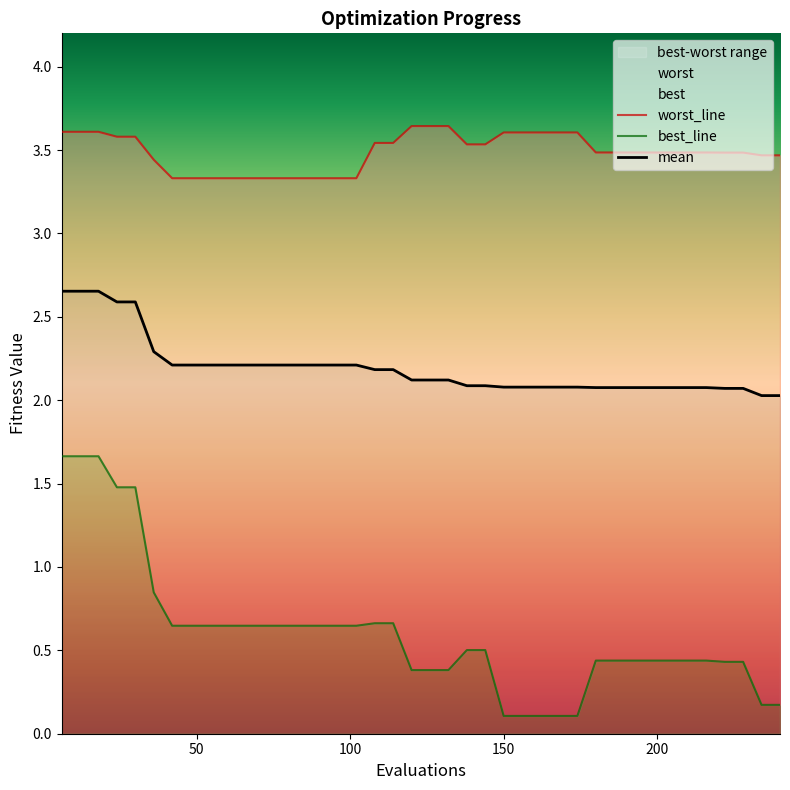

Rank the series by their average value, from lowest to highest.

best_line, mean, worst_line